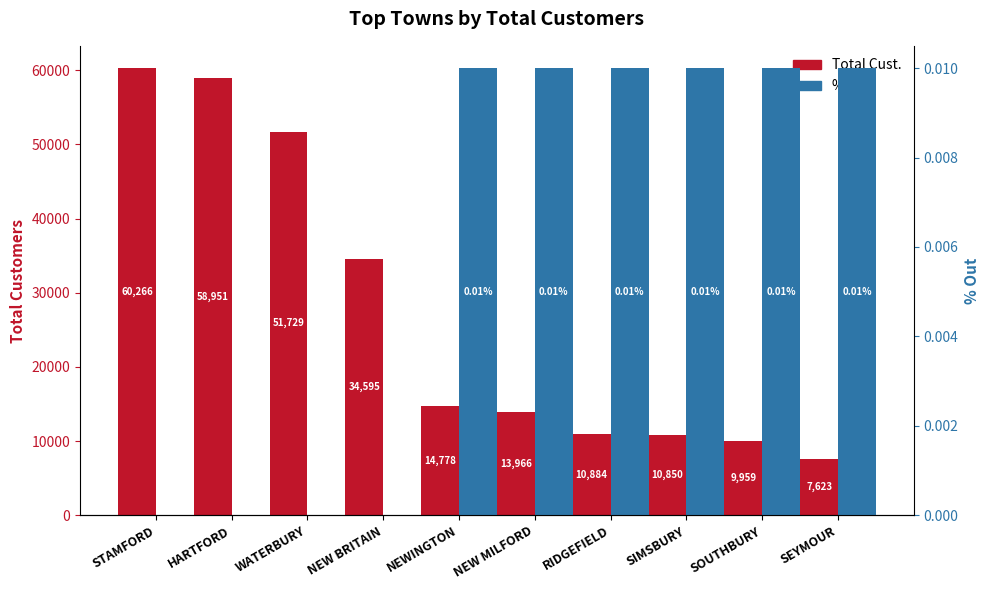

What is the label of the 1st bar from the right?

SEYMOUR